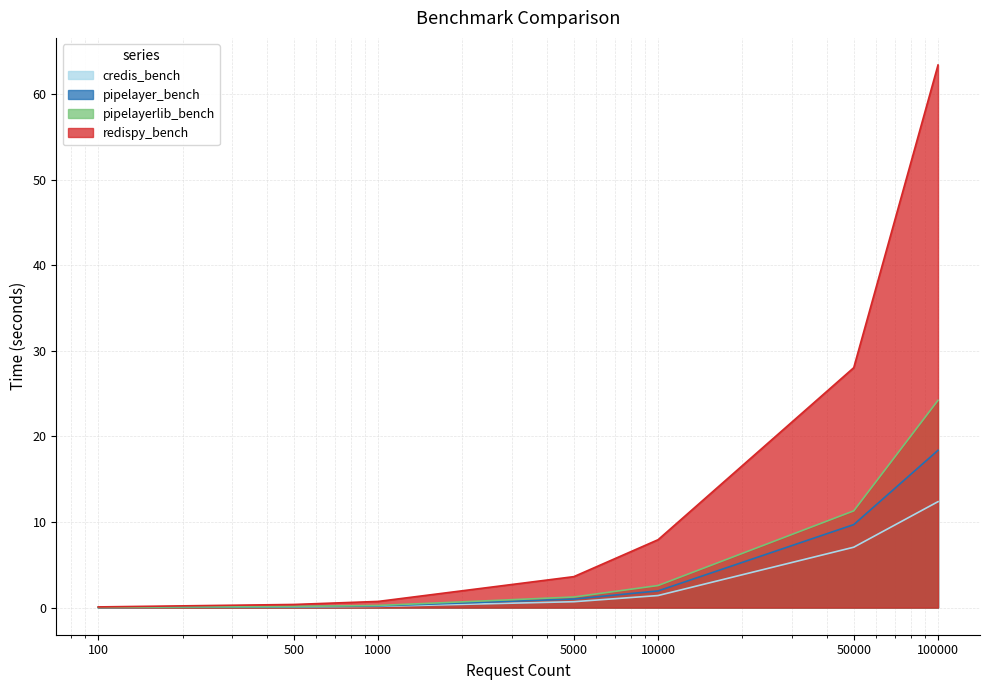

Which category has the highest value in the pipelayer_bench series?

100000